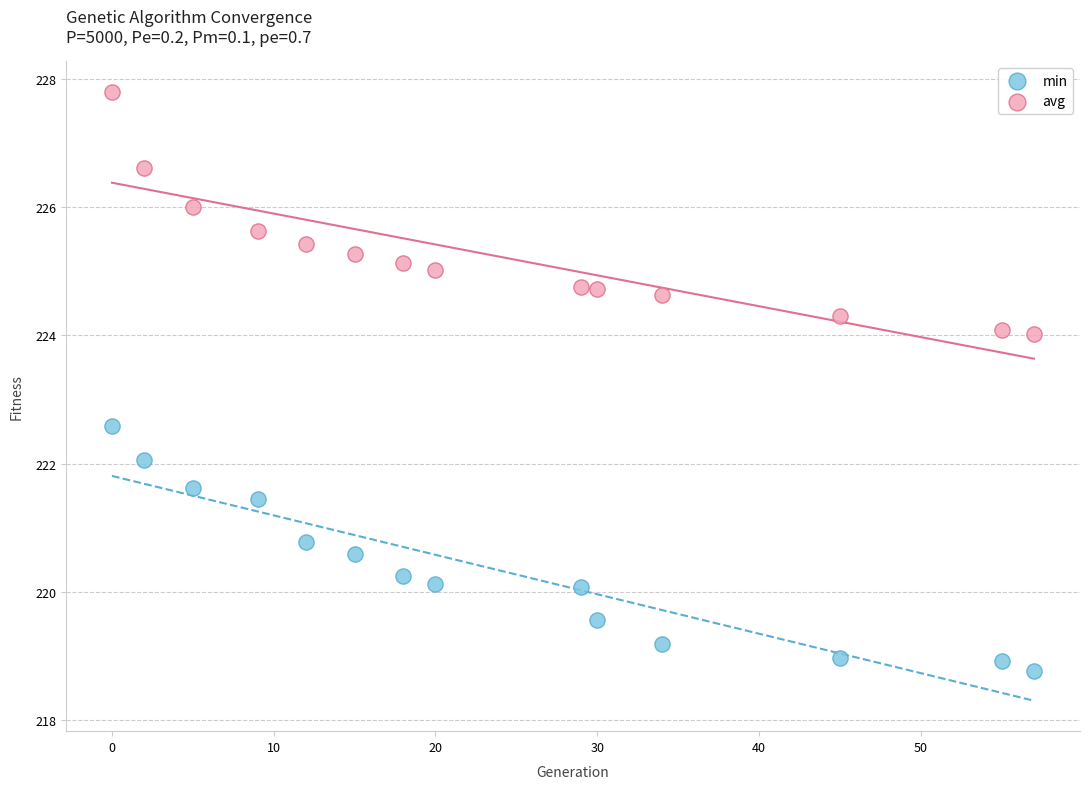

Across all data points, what is the range of X values (max minus min)?

57.0